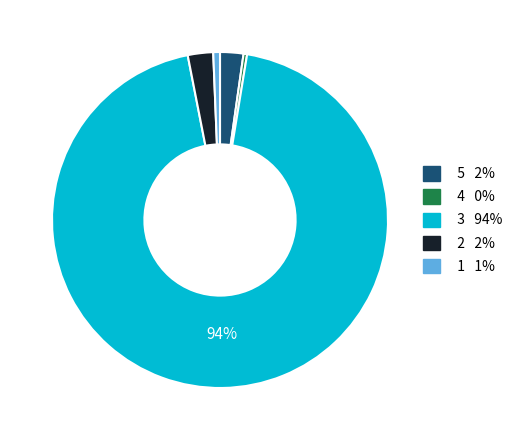

Approximately how many times larger is the value at 1 compared to 4?

1.9